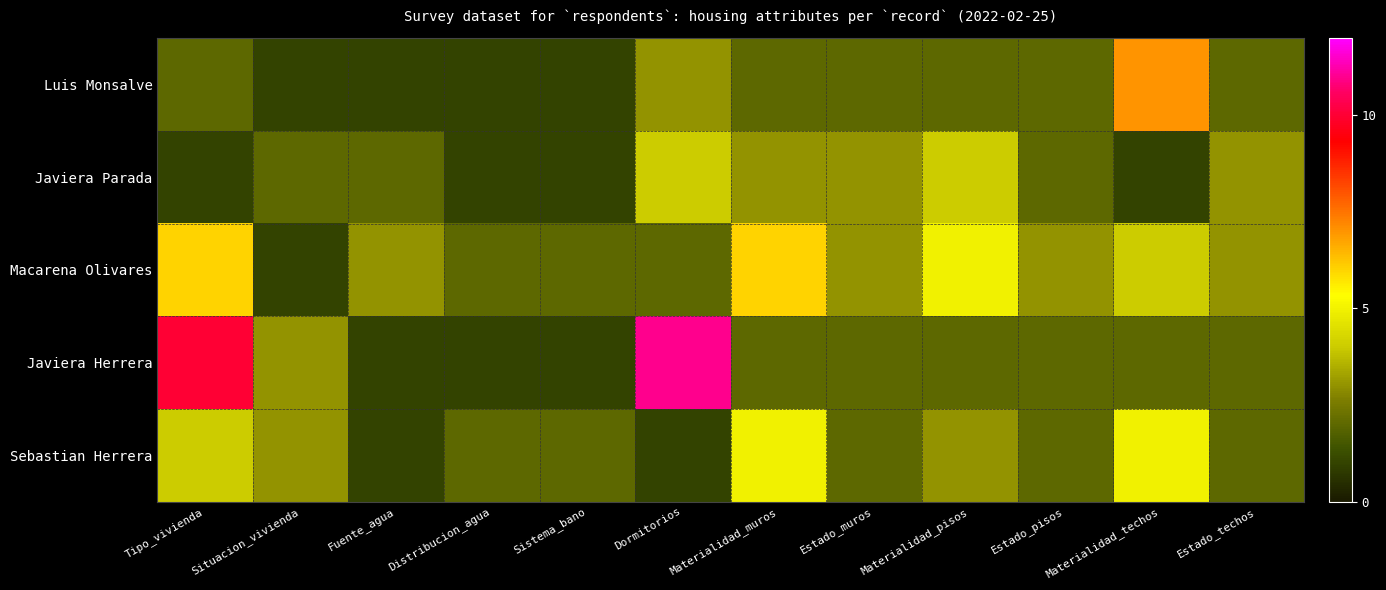

List the series in order of their peak value, highest first.

Javiera Herrera, Luis Monsalve, Macarena Olivares, Sebastian Herrera, Javiera Parada